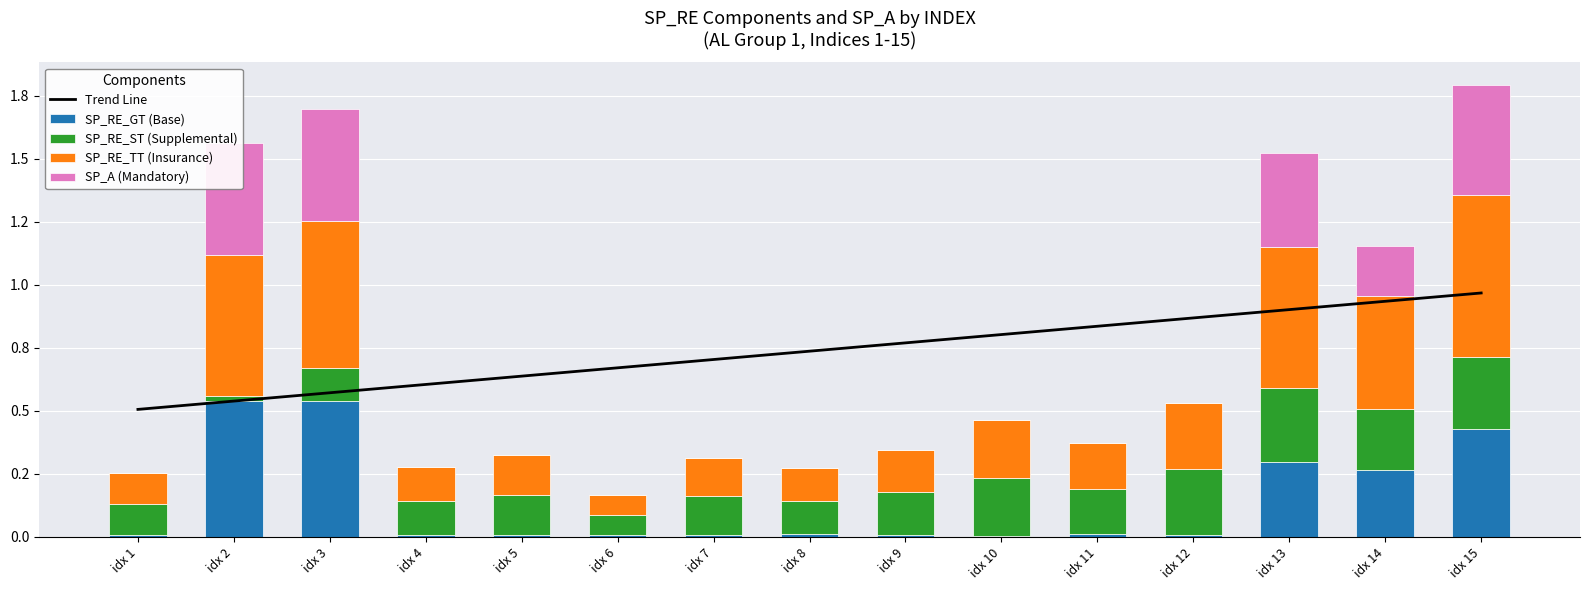

What is the sum of all SP_RE_ST (Supplemental) values?

2.6